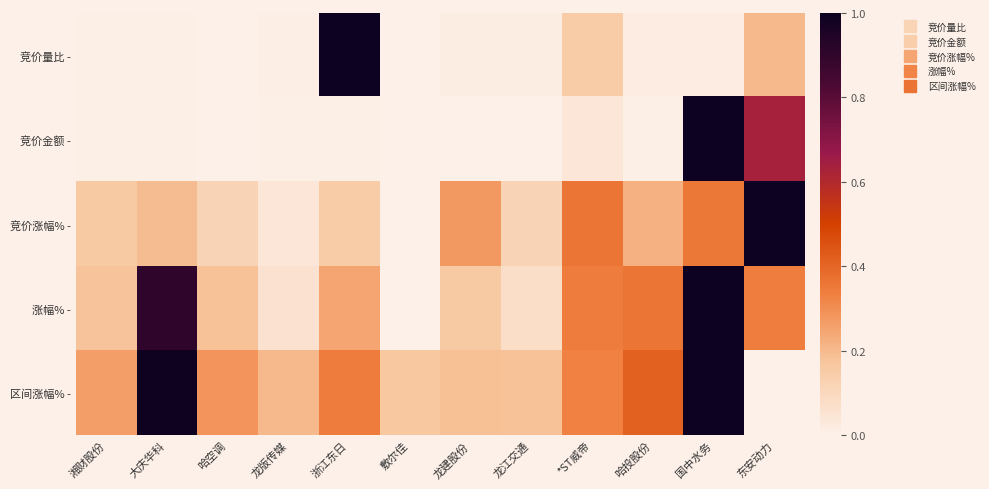

Reading left to right, transcribe all the data shown in this chart.

竞价量比 -: 湘财股份=0.0	大庆华科=0.0	哈空调=0.0	龙版传媒=0.0	浙江东日=1.0	敷尔佳=0.0	龙建股份=0.0	龙江交通=0.0	*ST威帝=0.2	哈投股份=0.0	国中水务=0.0	东安动力=0.2
竞价金额 -: 湘财股份=0.0	大庆华科=0.0	哈空调=0.0	龙版传媒=0.0	浙江东日=0.0	敷尔佳=0.0	龙建股份=0.0	龙江交通=0.0	*ST威帝=0.0	哈投股份=0.0	国中水务=1.0	东安动力=0.6
竞价涨幅% -: 湘财股份=0.2	大庆华科=0.2	哈空调=0.1	龙版传媒=0.0	浙江东日=0.2	敷尔佳=0.0	龙建股份=0.3	龙江交通=0.1	*ST威帝=0.4	哈投股份=0.2	国中水务=0.4	东安动力=1.0
涨幅% -: 湘财股份=0.2	大庆华科=0.9	哈空调=0.2	龙版传媒=0.1	浙江东日=0.2	敷尔佳=0.0	龙建股份=0.2	龙江交通=0.1	*ST威帝=0.3	哈投股份=0.4	国中水务=1.0	东安动力=0.3
区间涨幅% -: 湘财股份=0.3	大庆华科=1.0	哈空调=0.3	龙版传媒=0.2	浙江东日=0.3	敷尔佳=0.2	龙建股份=0.2	龙江交通=0.2	*ST威帝=0.3	哈投股份=0.4	国中水务=1.0	东安动力=0.0